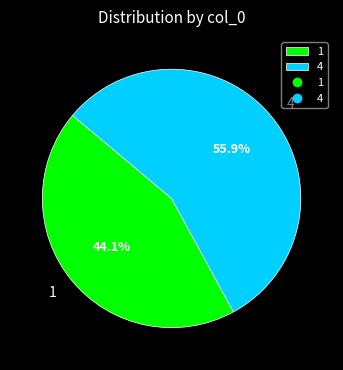

Which slice is the largest?

4